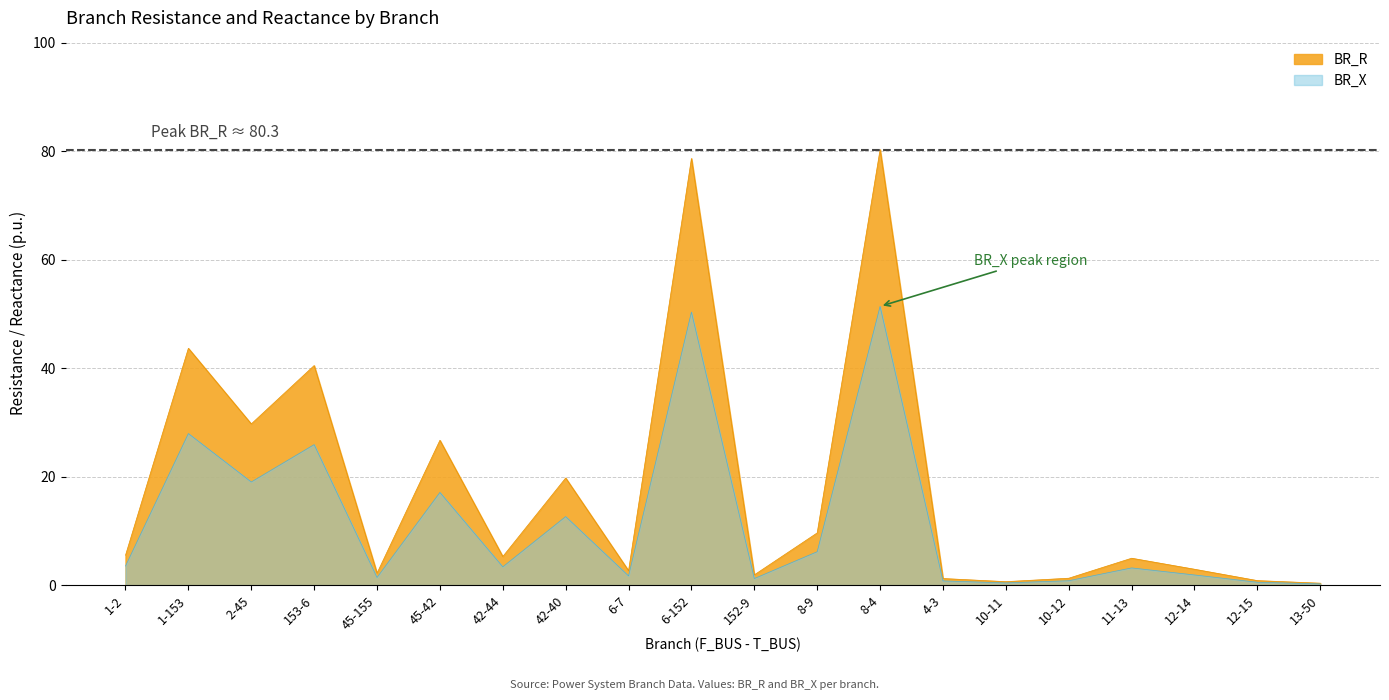

At which category does the data reach its first local valley?

2-45